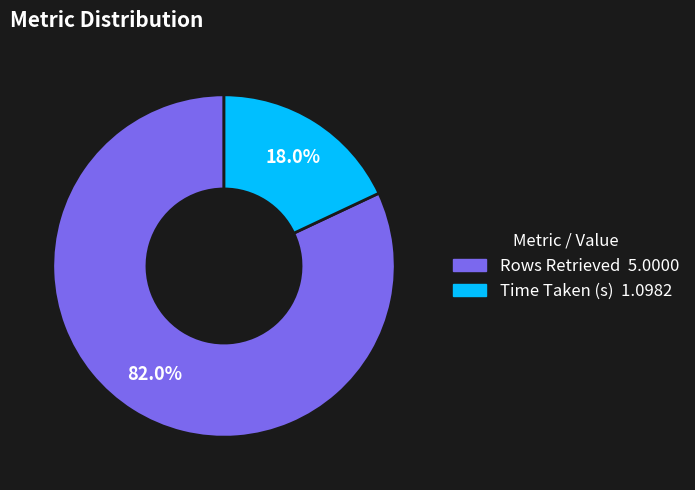

What percentage is the Time Taken (s) slice, to the nearest percent?

18%